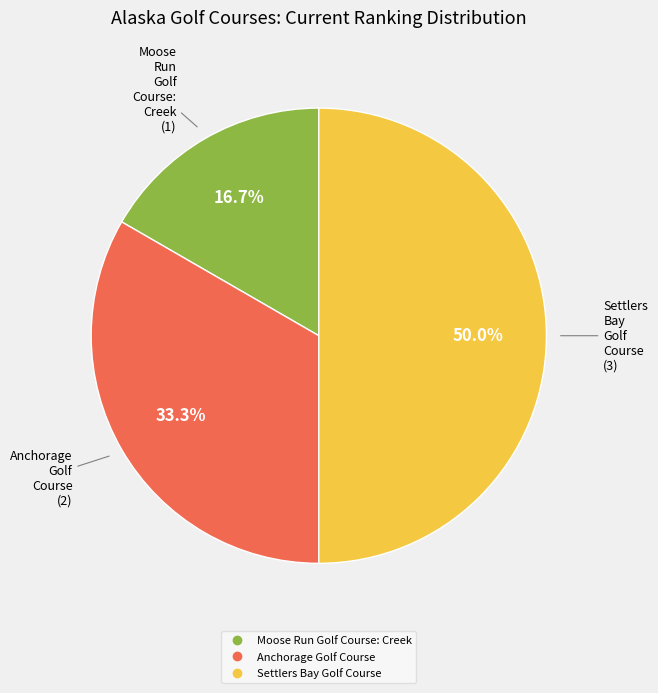

What is the ratio of the value at Settlers Bay Golf Course to the value at Moose Run Golf Course: Creek?

3.0